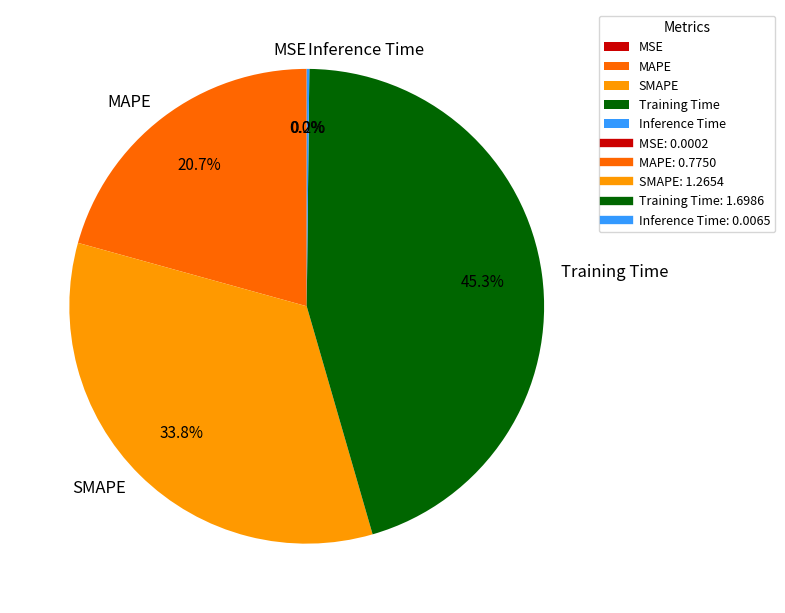

Combined, what portion of the pie is SMAPE and MAPE?

54.5%